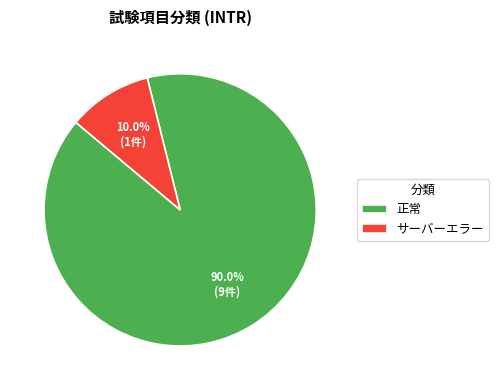

True or false: 正常 accounts for 58% of the total.

False